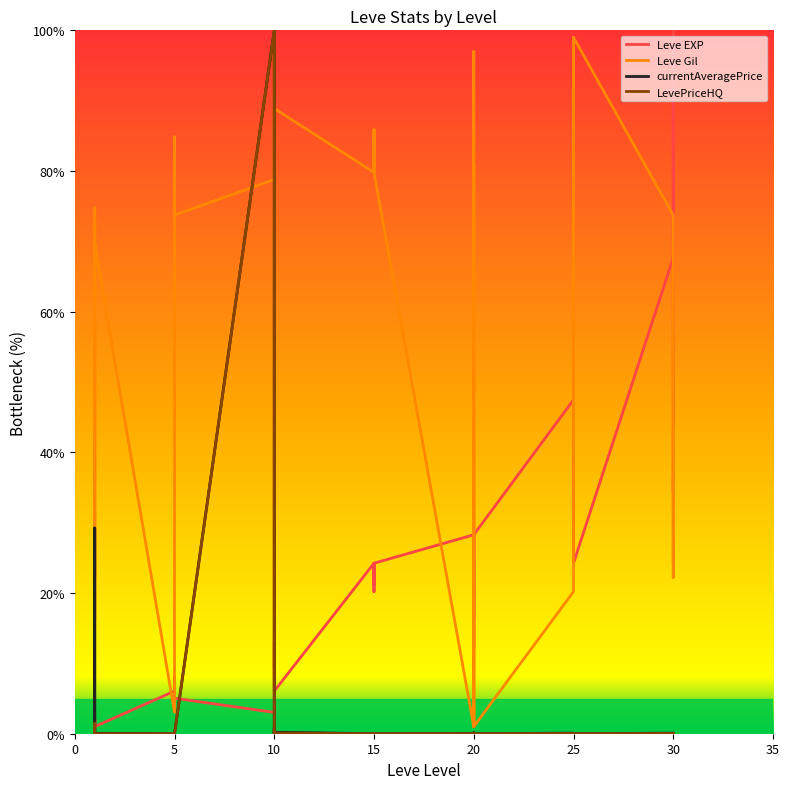

How many lines are shown in the chart?

4